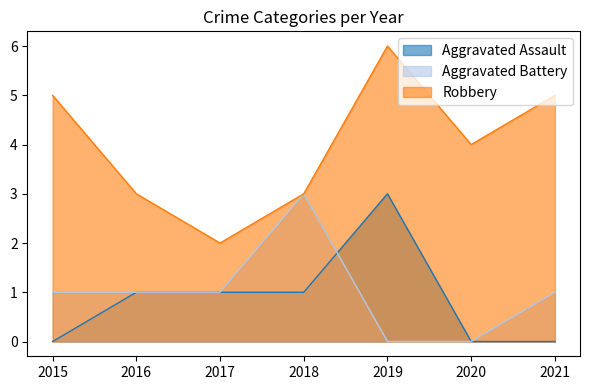

Reading left to right, list all the values displayed in this chart.

Aggravated Assault: 2015=0	2016=1	2017=1	2018=1	2019=3	2020=0	2021=0
Aggravated Battery: 2015=1	2016=1	2017=1	2018=3	2019=0	2020=0	2021=1
Robbery: 2015=5	2016=3	2017=2	2018=3	2019=6	2020=4	2021=5